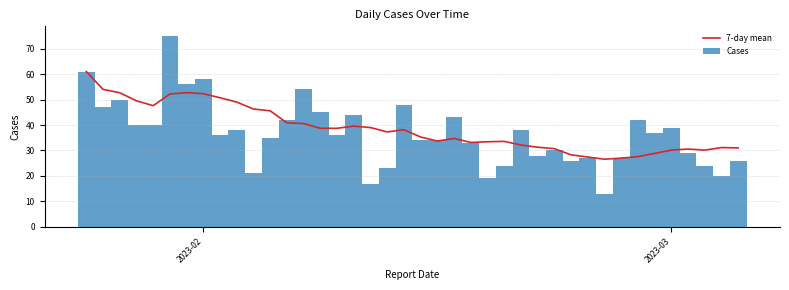

Rank the series by their average value, from lowest to highest.

Cases, 7-day mean